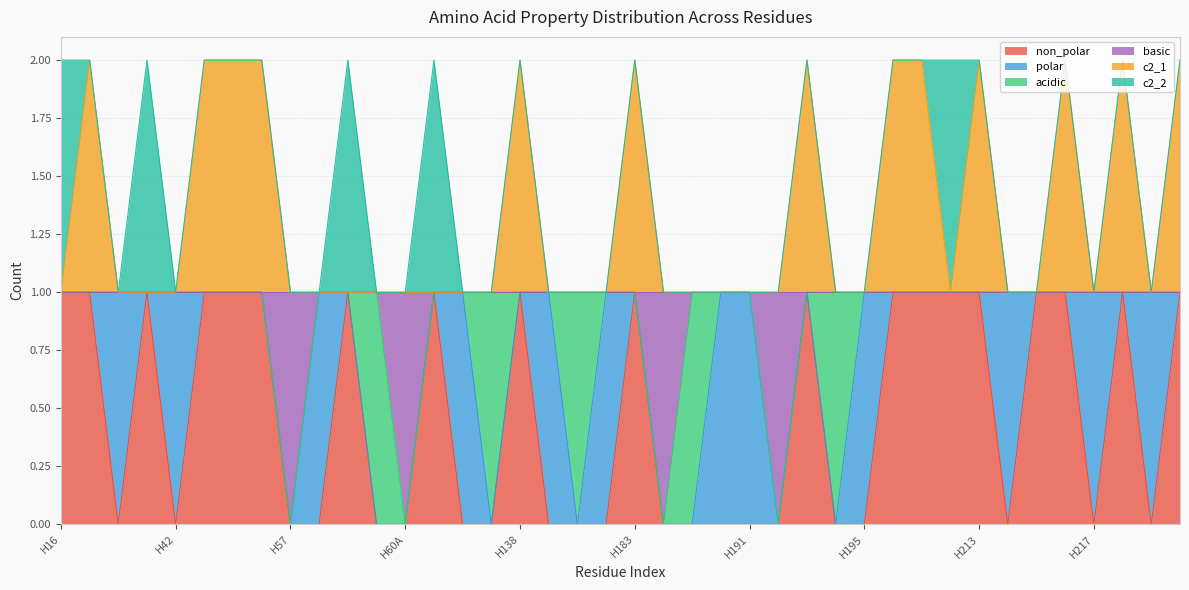

How many data points in c2_1 are above 1?

13